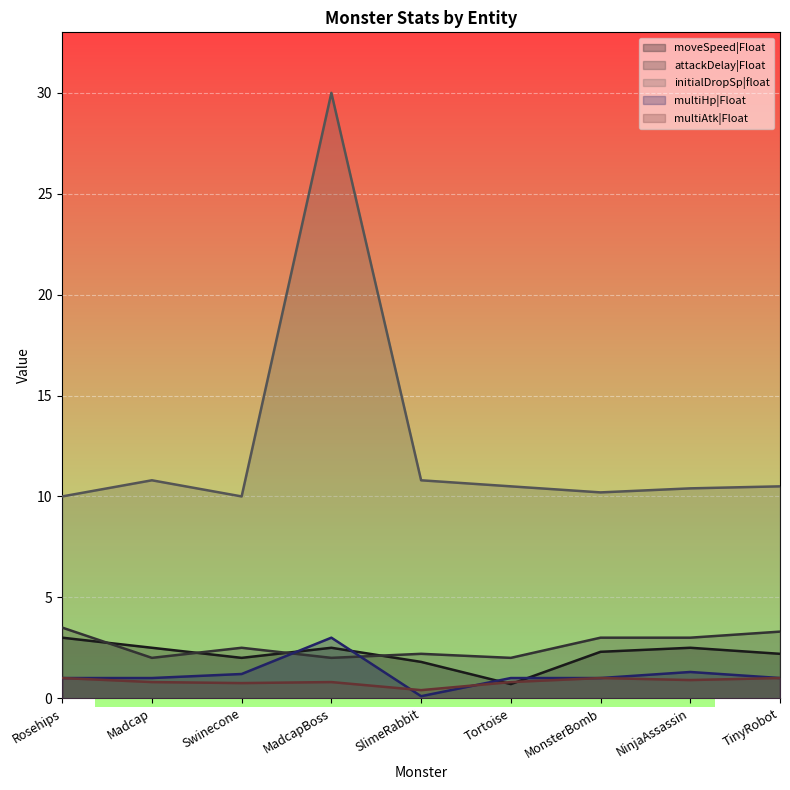

What are all the series names shown in the legend?

moveSpeed|Float, attackDelay|Float, initialDropSp|float, multiHp|Float, multiAtk|Float